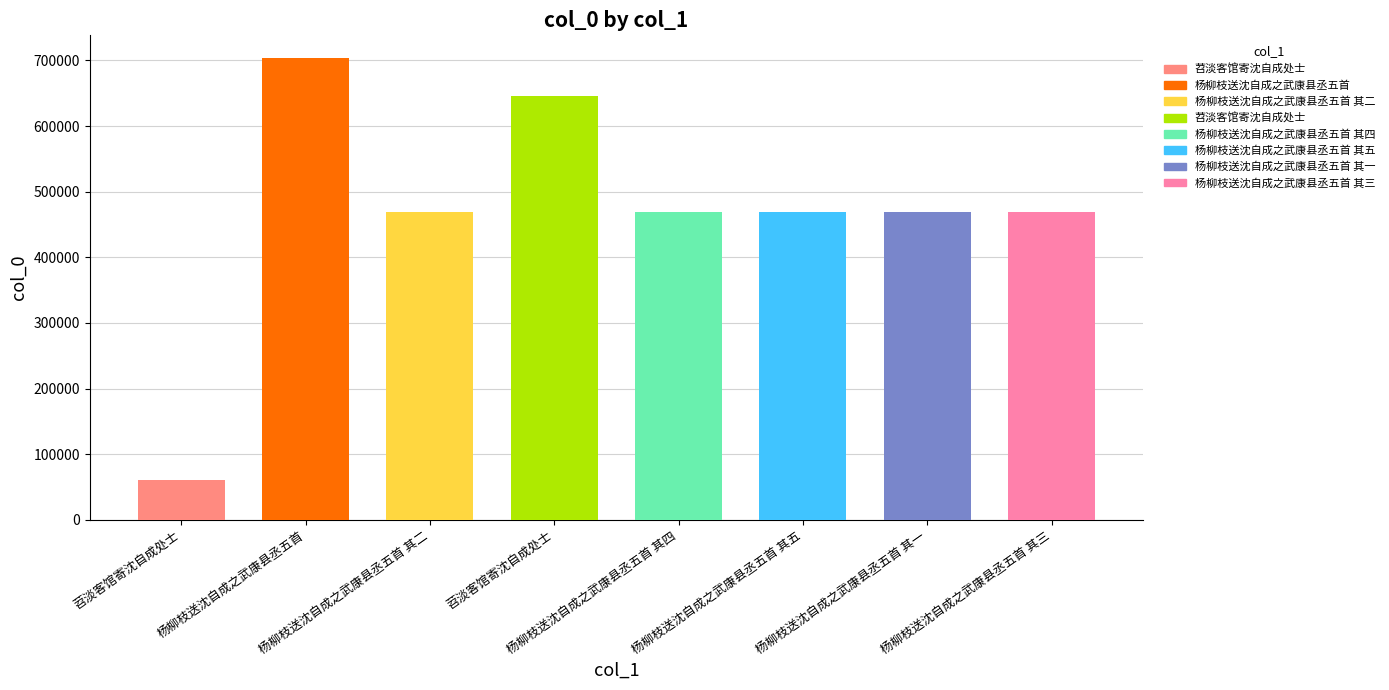

The value at 杨柳枝送沈自成之武康县丞五首 其五 is 120768. True or false?

False